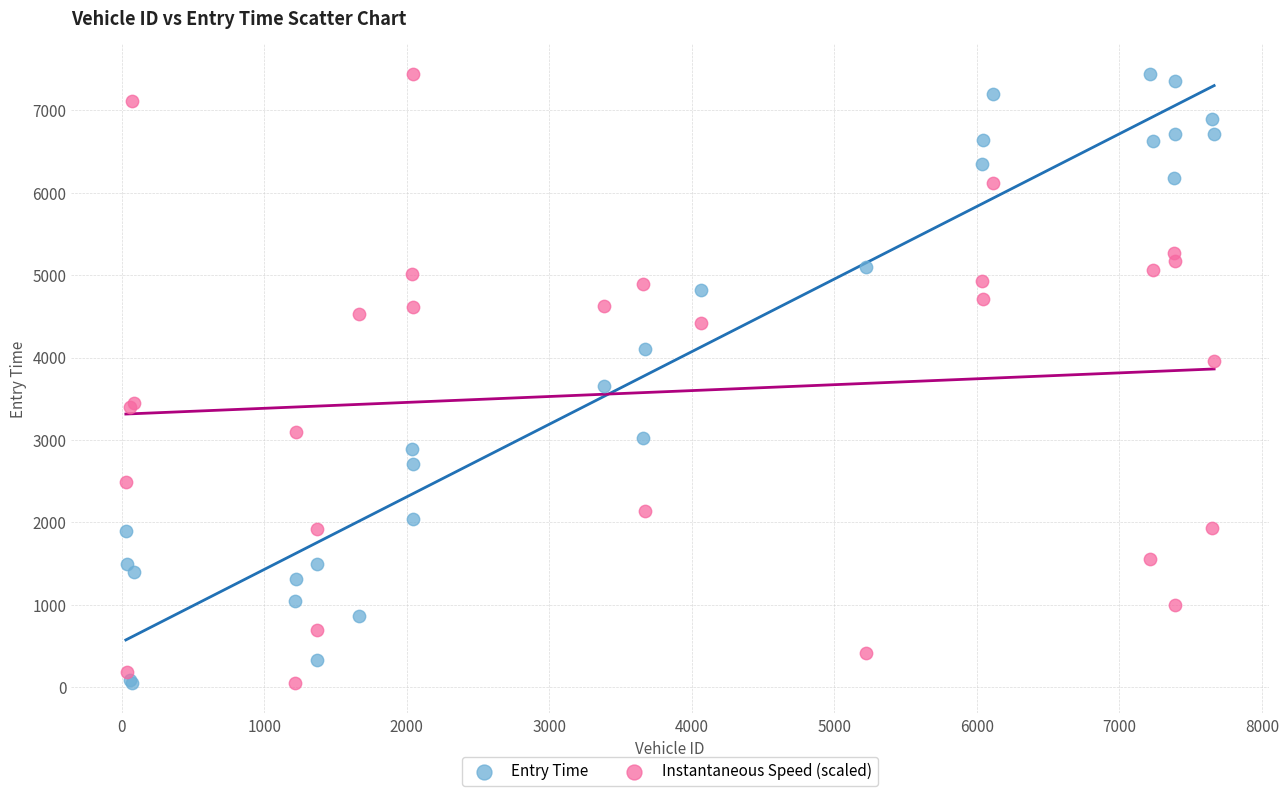

What is the X range (max minus min) for the scatter plot?

7637.0